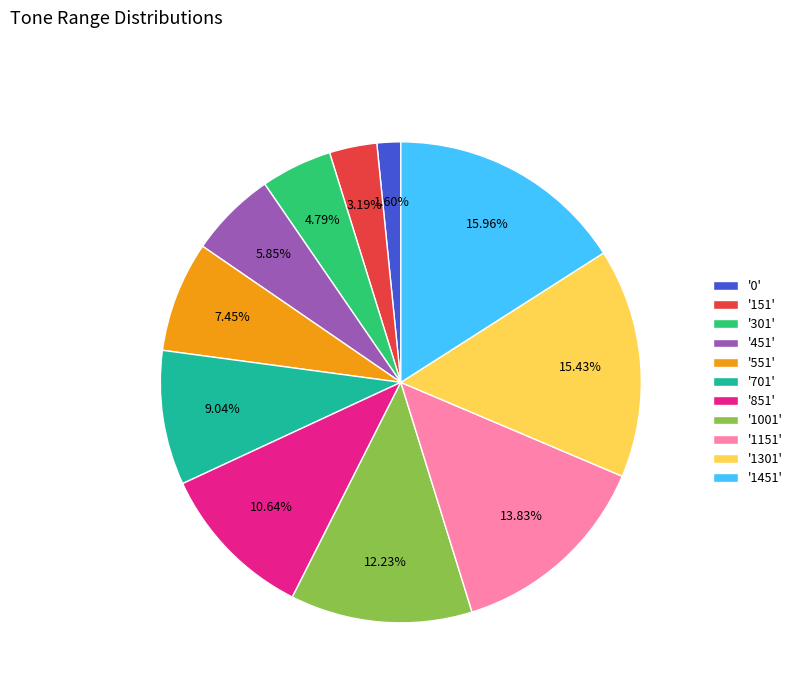

Does '451' account for over 50% of the chart?

No